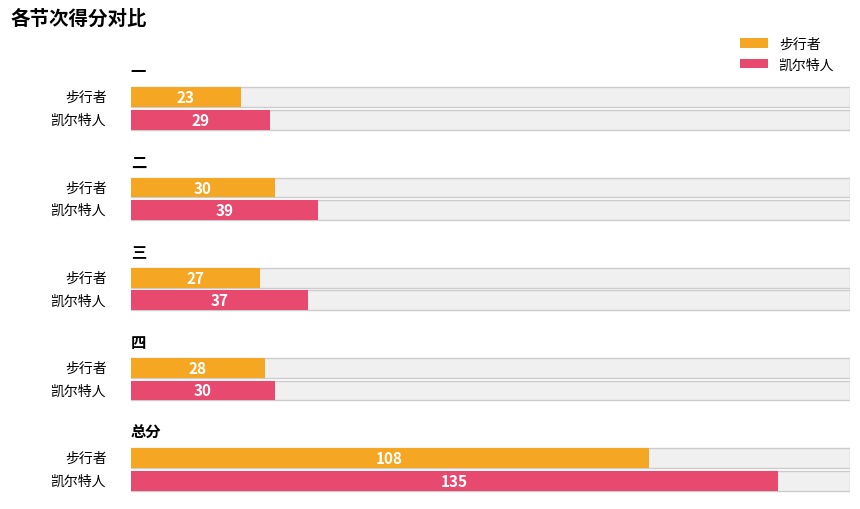

What is the difference between the 凯尔特人 values at 三 and 四?

7